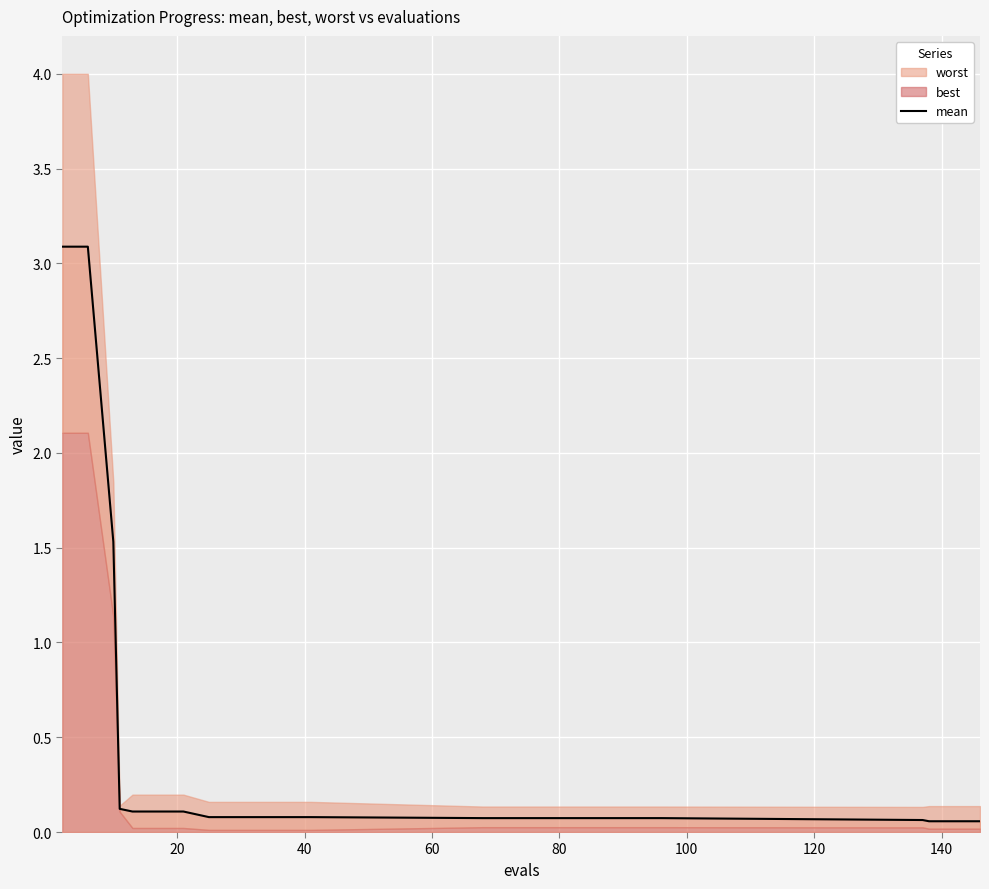

True or false: the data shows 0.0 at 10.

False